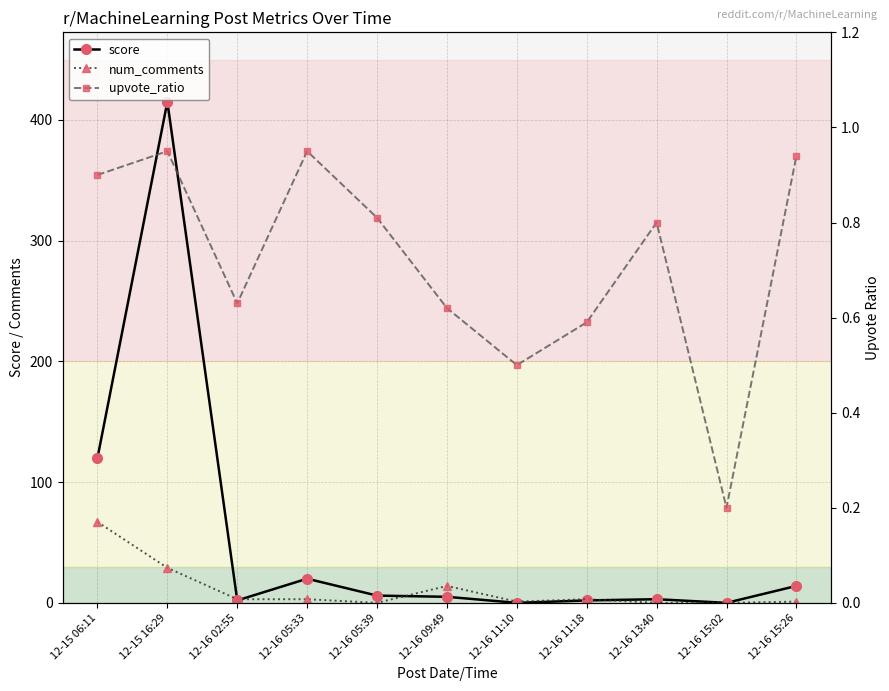

What is the average value of the upvote_ratio series?

0.7